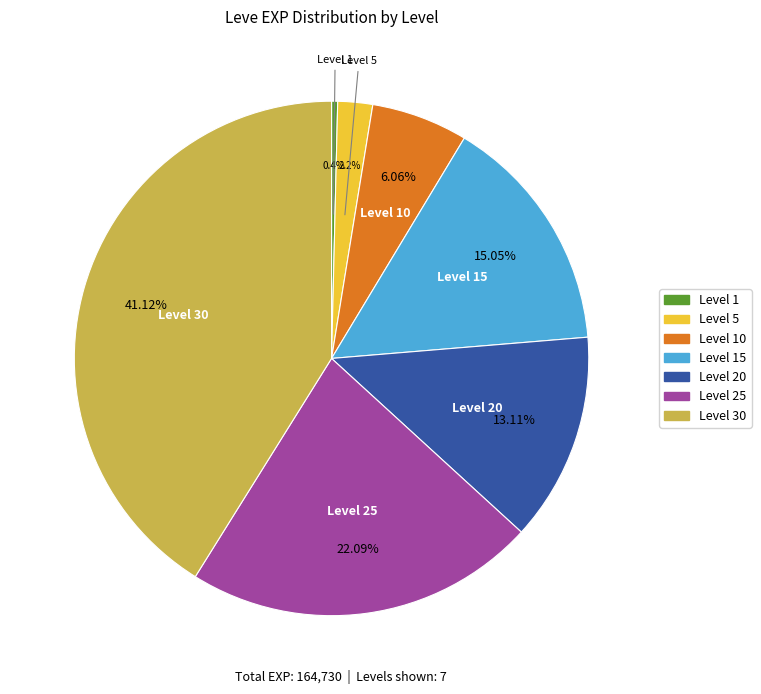

Is there any slice that represents more than half of the pie?

No